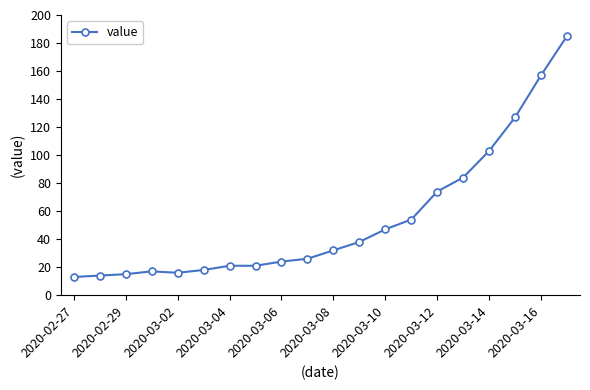

What is the sum of all values?

1086